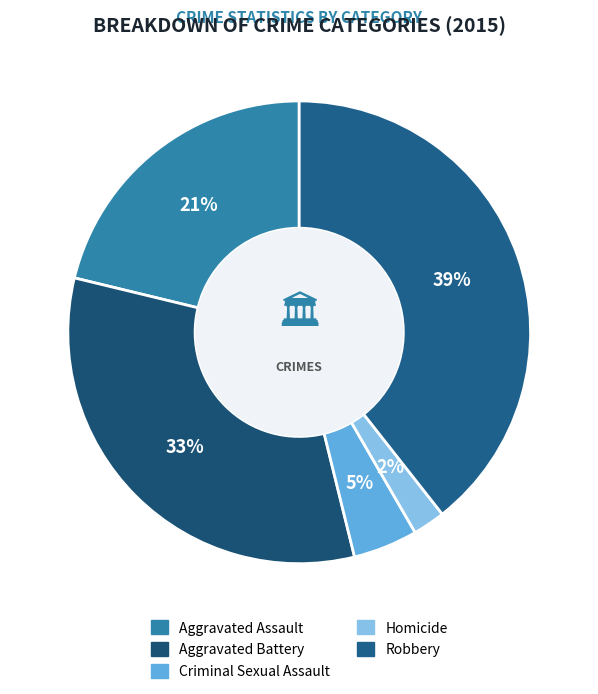

Does any single category account for the majority?

No